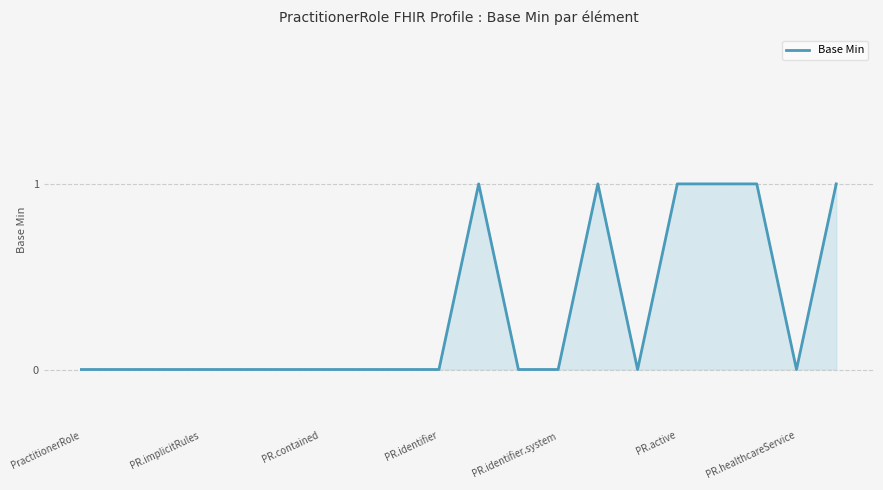

Reading left to right, extract all data points from this chart.

0	0	0	0	0	0	0	0	0	0	1	0	0	1	0	1	1	1	0	1